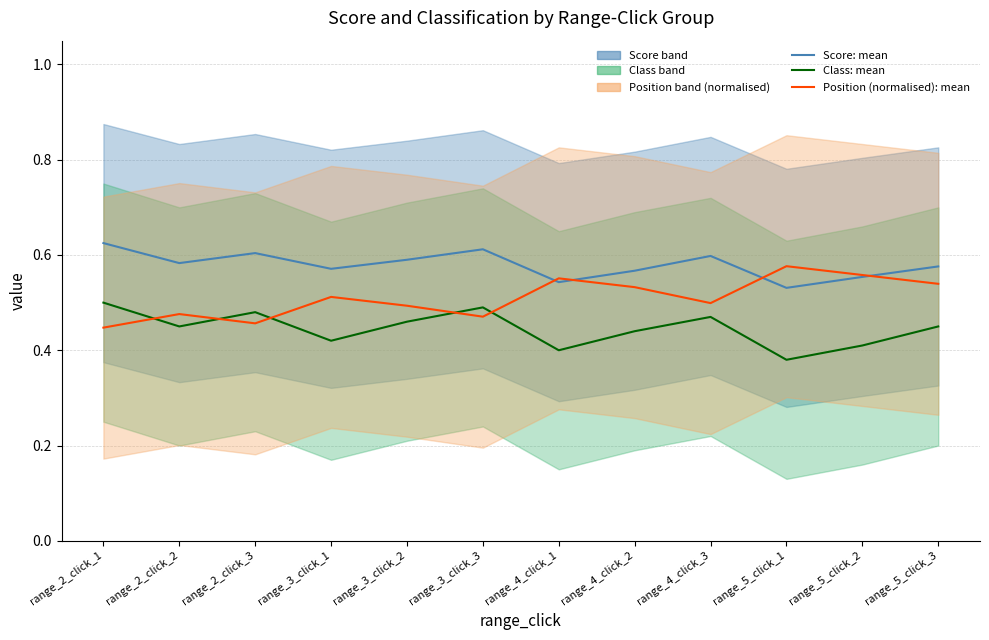

True or false: Position (normalised): mean has more than 0 points higher than both neighbors.

True